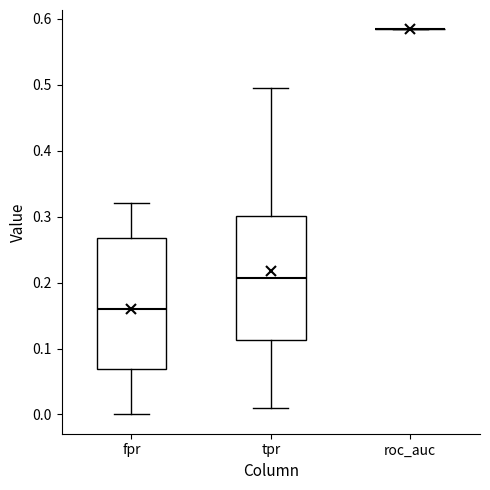

Where does the upper whisker of the box for fpr end on the y-axis? The values are not printed on the chart, so give them approximately, as read against the axis.

0.32